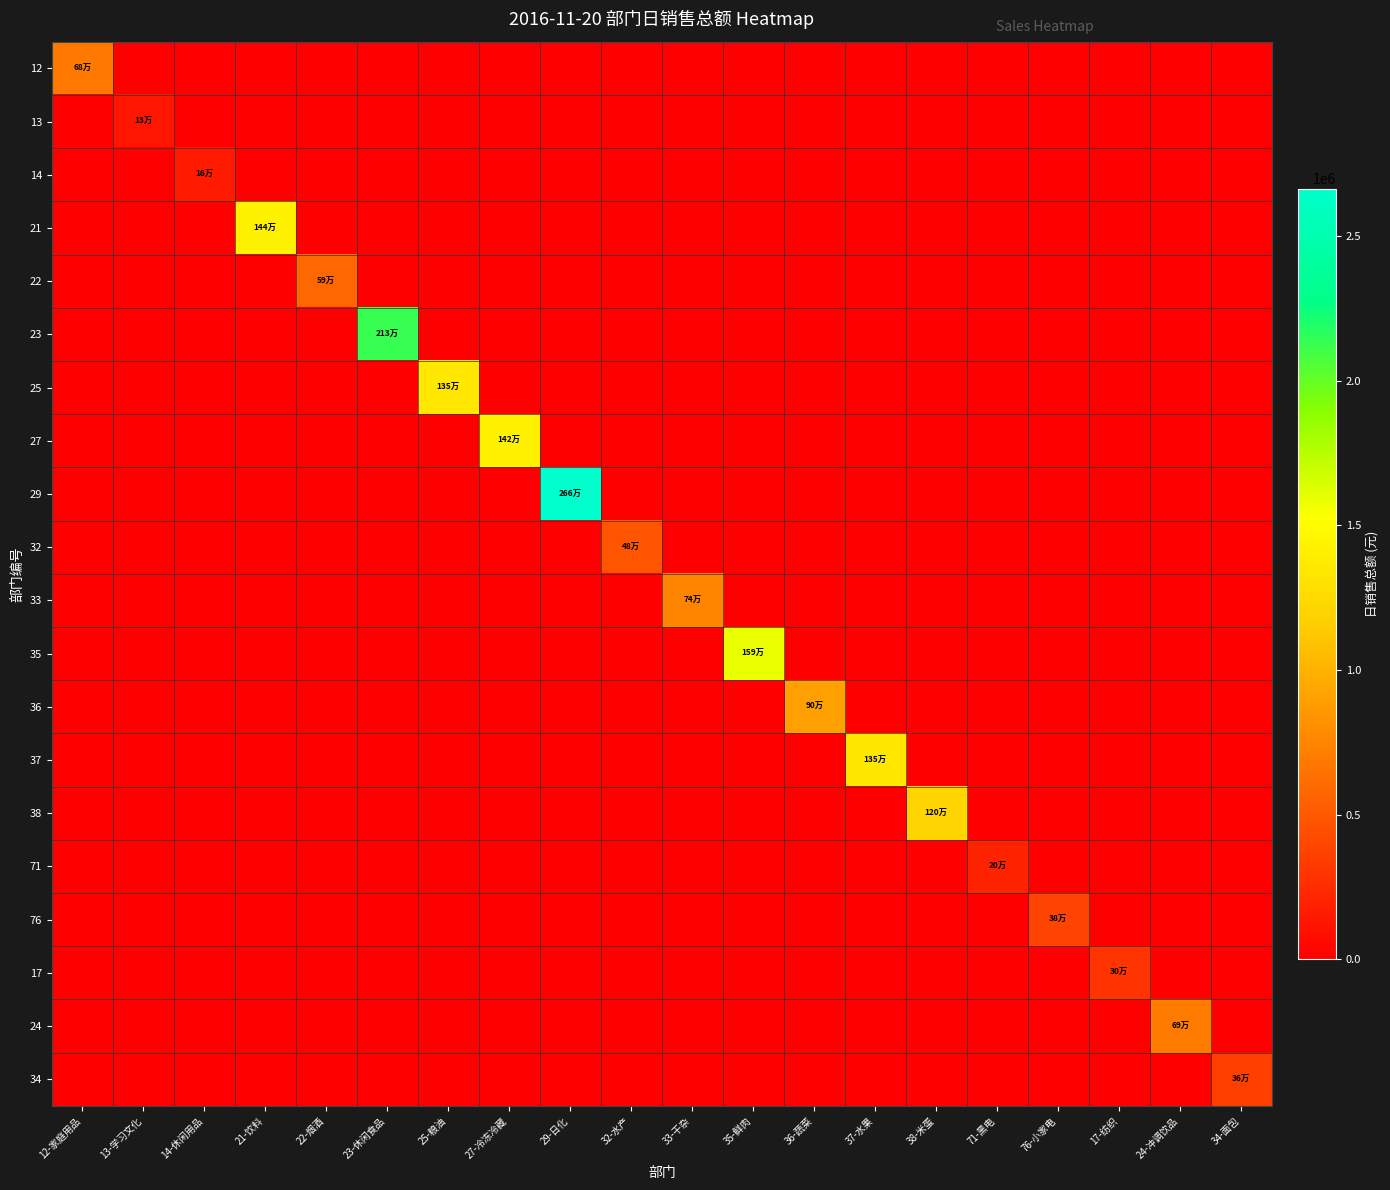

Reading left to right, list all the values displayed in this chart.

12: 12-家庭用品=684276.4	13-学习文化=0.0	14-休闲用品=0.0	21-饮料=0.0	22-烟酒=0.0	23-休闲食品=0.0	25-粮油=0.0	27-冷冻冷藏=0.0	29-日化=0.0	32-水产=0.0	33-干杂=0.0	35-鲜肉=0.0	36-蔬菜=0.0	37-水果=0.0	38-米蛋=0.0	71-黑电=0.0	76-小家电=0.0	17-纺织=0.0	24-冲调饮品=0.0	34-面包=0.0
13: 12-家庭用品=0.0	13-学习文化=131576.2	14-休闲用品=0.0	21-饮料=0.0	22-烟酒=0.0	23-休闲食品=0.0	25-粮油=0.0	27-冷冻冷藏=0.0	29-日化=0.0	32-水产=0.0	33-干杂=0.0	35-鲜肉=0.0	36-蔬菜=0.0	37-水果=0.0	38-米蛋=0.0	71-黑电=0.0	76-小家电=0.0	17-纺织=0.0	24-冲调饮品=0.0	34-面包=0.0
14: 12-家庭用品=0.0	13-学习文化=0.0	14-休闲用品=155108.4	21-饮料=0.0	22-烟酒=0.0	23-休闲食品=0.0	25-粮油=0.0	27-冷冻冷藏=0.0	29-日化=0.0	32-水产=0.0	33-干杂=0.0	35-鲜肉=0.0	36-蔬菜=0.0	37-水果=0.0	38-米蛋=0.0	71-黑电=0.0	76-小家电=0.0	17-纺织=0.0	24-冲调饮品=0.0	34-面包=0.0
21: 12-家庭用品=0.0	13-学习文化=0.0	14-休闲用品=0.0	21-饮料=1435429.5	22-烟酒=0.0	23-休闲食品=0.0	25-粮油=0.0	27-冷冻冷藏=0.0	29-日化=0.0	32-水产=0.0	33-干杂=0.0	35-鲜肉=0.0	36-蔬菜=0.0	37-水果=0.0	38-米蛋=0.0	71-黑电=0.0	76-小家电=0.0	17-纺织=0.0	24-冲调饮品=0.0	34-面包=0.0
22: 12-家庭用品=0.0	13-学习文化=0.0	14-休闲用品=0.0	21-饮料=0.0	22-烟酒=592245.9	23-休闲食品=0.0	25-粮油=0.0	27-冷冻冷藏=0.0	29-日化=0.0	32-水产=0.0	33-干杂=0.0	35-鲜肉=0.0	36-蔬菜=0.0	37-水果=0.0	38-米蛋=0.0	71-黑电=0.0	76-小家电=0.0	17-纺织=0.0	24-冲调饮品=0.0	34-面包=0.0
23: 12-家庭用品=0.0	13-学习文化=0.0	14-休闲用品=0.0	21-饮料=0.0	22-烟酒=0.0	23-休闲食品=2126844.6	25-粮油=0.0	27-冷冻冷藏=0.0	29-日化=0.0	32-水产=0.0	33-干杂=0.0	35-鲜肉=0.0	36-蔬菜=0.0	37-水果=0.0	38-米蛋=0.0	71-黑电=0.0	76-小家电=0.0	17-纺织=0.0	24-冲调饮品=0.0	34-面包=0.0
25: 12-家庭用品=0.0	13-学习文化=0.0	14-休闲用品=0.0	21-饮料=0.0	22-烟酒=0.0	23-休闲食品=0.0	25-粮油=1347643.6	27-冷冻冷藏=0.0	29-日化=0.0	32-水产=0.0	33-干杂=0.0	35-鲜肉=0.0	36-蔬菜=0.0	37-水果=0.0	38-米蛋=0.0	71-黑电=0.0	76-小家电=0.0	17-纺织=0.0	24-冲调饮品=0.0	34-面包=0.0
27: 12-家庭用品=0.0	13-学习文化=0.0	14-休闲用品=0.0	21-饮料=0.0	22-烟酒=0.0	23-休闲食品=0.0	25-粮油=0.0	27-冷冻冷藏=1422570.4	29-日化=0.0	32-水产=0.0	33-干杂=0.0	35-鲜肉=0.0	36-蔬菜=0.0	37-水果=0.0	38-米蛋=0.0	71-黑电=0.0	76-小家电=0.0	17-纺织=0.0	24-冲调饮品=0.0	34-面包=0.0
29: 12-家庭用品=0.0	13-学习文化=0.0	14-休闲用品=0.0	21-饮料=0.0	22-烟酒=0.0	23-休闲食品=0.0	25-粮油=0.0	27-冷冻冷藏=0.0	29-日化=2664575.5	32-水产=0.0	33-干杂=0.0	35-鲜肉=0.0	36-蔬菜=0.0	37-水果=0.0	38-米蛋=0.0	71-黑电=0.0	76-小家电=0.0	17-纺织=0.0	24-冲调饮品=0.0	34-面包=0.0
32: 12-家庭用品=0.0	13-学习文化=0.0	14-休闲用品=0.0	21-饮料=0.0	22-烟酒=0.0	23-休闲食品=0.0	25-粮油=0.0	27-冷冻冷藏=0.0	29-日化=0.0	32-水产=475397.1	33-干杂=0.0	35-鲜肉=0.0	36-蔬菜=0.0	37-水果=0.0	38-米蛋=0.0	71-黑电=0.0	76-小家电=0.0	17-纺织=0.0	24-冲调饮品=0.0	34-面包=0.0
33: 12-家庭用品=0.0	13-学习文化=0.0	14-休闲用品=0.0	21-饮料=0.0	22-烟酒=0.0	23-休闲食品=0.0	25-粮油=0.0	27-冷冻冷藏=0.0	29-日化=0.0	32-水产=0.0	33-干杂=742107.4	35-鲜肉=0.0	36-蔬菜=0.0	37-水果=0.0	38-米蛋=0.0	71-黑电=0.0	76-小家电=0.0	17-纺织=0.0	24-冲调饮品=0.0	34-面包=0.0
35: 12-家庭用品=0.0	13-学习文化=0.0	14-休闲用品=0.0	21-饮料=0.0	22-烟酒=0.0	23-休闲食品=0.0	25-粮油=0.0	27-冷冻冷藏=0.0	29-日化=0.0	32-水产=0.0	33-干杂=0.0	35-鲜肉=1589499.0	36-蔬菜=0.0	37-水果=0.0	38-米蛋=0.0	71-黑电=0.0	76-小家电=0.0	17-纺织=0.0	24-冲调饮品=0.0	34-面包=0.0
36: 12-家庭用品=0.0	13-学习文化=0.0	14-休闲用品=0.0	21-饮料=0.0	22-烟酒=0.0	23-休闲食品=0.0	25-粮油=0.0	27-冷冻冷藏=0.0	29-日化=0.0	32-水产=0.0	33-干杂=0.0	35-鲜肉=0.0	36-蔬菜=901458.6	37-水果=0.0	38-米蛋=0.0	71-黑电=0.0	76-小家电=0.0	17-纺织=0.0	24-冲调饮品=0.0	34-面包=0.0
37: 12-家庭用品=0.0	13-学习文化=0.0	14-休闲用品=0.0	21-饮料=0.0	22-烟酒=0.0	23-休闲食品=0.0	25-粮油=0.0	27-冷冻冷藏=0.0	29-日化=0.0	32-水产=0.0	33-干杂=0.0	35-鲜肉=0.0	36-蔬菜=0.0	37-水果=1353075.6	38-米蛋=0.0	71-黑电=0.0	76-小家电=0.0	17-纺织=0.0	24-冲调饮品=0.0	34-面包=0.0
38: 12-家庭用品=0.0	13-学习文化=0.0	14-休闲用品=0.0	21-饮料=0.0	22-烟酒=0.0	23-休闲食品=0.0	25-粮油=0.0	27-冷冻冷藏=0.0	29-日化=0.0	32-水产=0.0	33-干杂=0.0	35-鲜肉=0.0	36-蔬菜=0.0	37-水果=0.0	38-米蛋=1198582.4	71-黑电=0.0	76-小家电=0.0	17-纺织=0.0	24-冲调饮品=0.0	34-面包=0.0
71: 12-家庭用品=0.0	13-学习文化=0.0	14-休闲用品=0.0	21-饮料=0.0	22-烟酒=0.0	23-休闲食品=0.0	25-粮油=0.0	27-冷冻冷藏=0.0	29-日化=0.0	32-水产=0.0	33-干杂=0.0	35-鲜肉=0.0	36-蔬菜=0.0	37-水果=0.0	38-米蛋=0.0	71-黑电=203779.6	76-小家电=0.0	17-纺织=0.0	24-冲调饮品=0.0	34-面包=0.0
76: 12-家庭用品=0.0	13-学习文化=0.0	14-休闲用品=0.0	21-饮料=0.0	22-烟酒=0.0	23-休闲食品=0.0	25-粮油=0.0	27-冷冻冷藏=0.0	29-日化=0.0	32-水产=0.0	33-干杂=0.0	35-鲜肉=0.0	36-蔬菜=0.0	37-水果=0.0	38-米蛋=0.0	71-黑电=0.0	76-小家电=382771.9	17-纺织=0.0	24-冲调饮品=0.0	34-面包=0.0
17: 12-家庭用品=0.0	13-学习文化=0.0	14-休闲用品=0.0	21-饮料=0.0	22-烟酒=0.0	23-休闲食品=0.0	25-粮油=0.0	27-冷冻冷藏=0.0	29-日化=0.0	32-水产=0.0	33-干杂=0.0	35-鲜肉=0.0	36-蔬菜=0.0	37-水果=0.0	38-米蛋=0.0	71-黑电=0.0	76-小家电=0.0	17-纺织=299474.2	24-冲调饮品=0.0	34-面包=0.0
24: 12-家庭用品=0.0	13-学习文化=0.0	14-休闲用品=0.0	21-饮料=0.0	22-烟酒=0.0	23-休闲食品=0.0	25-粮油=0.0	27-冷冻冷藏=0.0	29-日化=0.0	32-水产=0.0	33-干杂=0.0	35-鲜肉=0.0	36-蔬菜=0.0	37-水果=0.0	38-米蛋=0.0	71-黑电=0.0	76-小家电=0.0	17-纺织=0.0	24-冲调饮品=691203.9	34-面包=0.0
34: 12-家庭用品=0.0	13-学习文化=0.0	14-休闲用品=0.0	21-饮料=0.0	22-烟酒=0.0	23-休闲食品=0.0	25-粮油=0.0	27-冷冻冷藏=0.0	29-日化=0.0	32-水产=0.0	33-干杂=0.0	35-鲜肉=0.0	36-蔬菜=0.0	37-水果=0.0	38-米蛋=0.0	71-黑电=0.0	76-小家电=0.0	17-纺织=0.0	24-冲调饮品=0.0	34-面包=364031.9